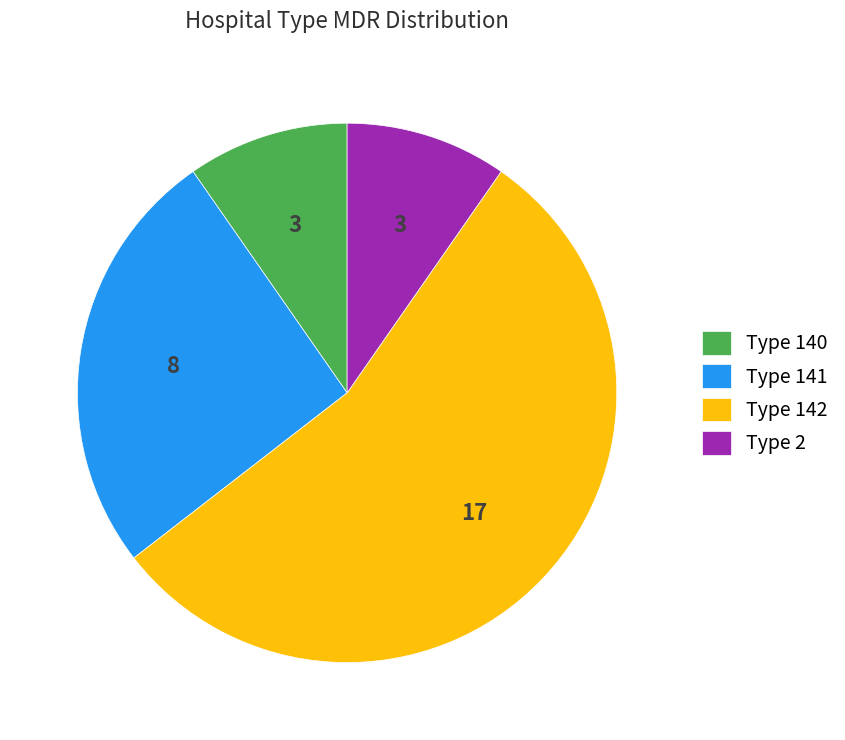

Between Type 141 and Type 140, which is larger?

Type 141